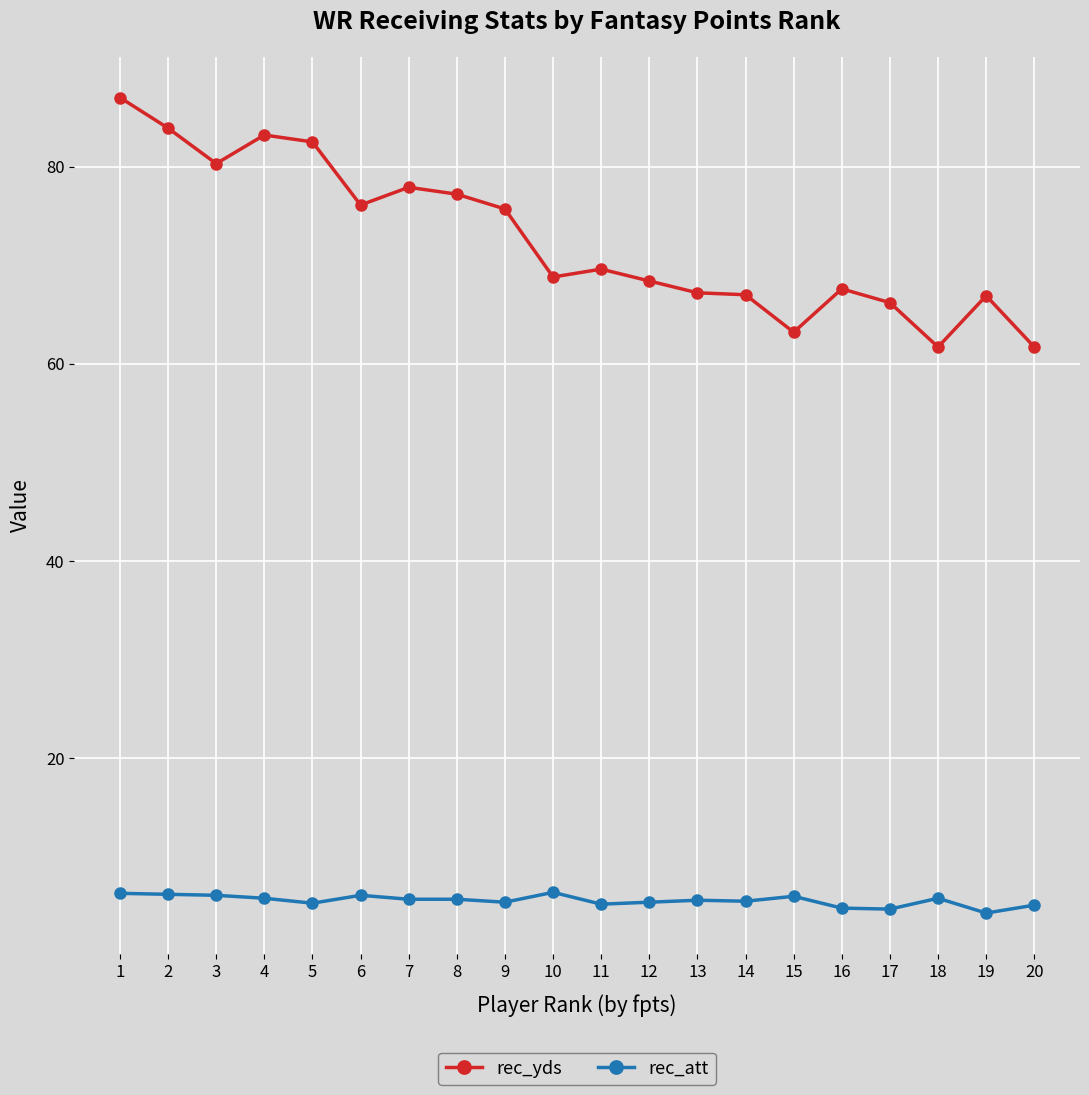

How many lines are shown in the chart?

2